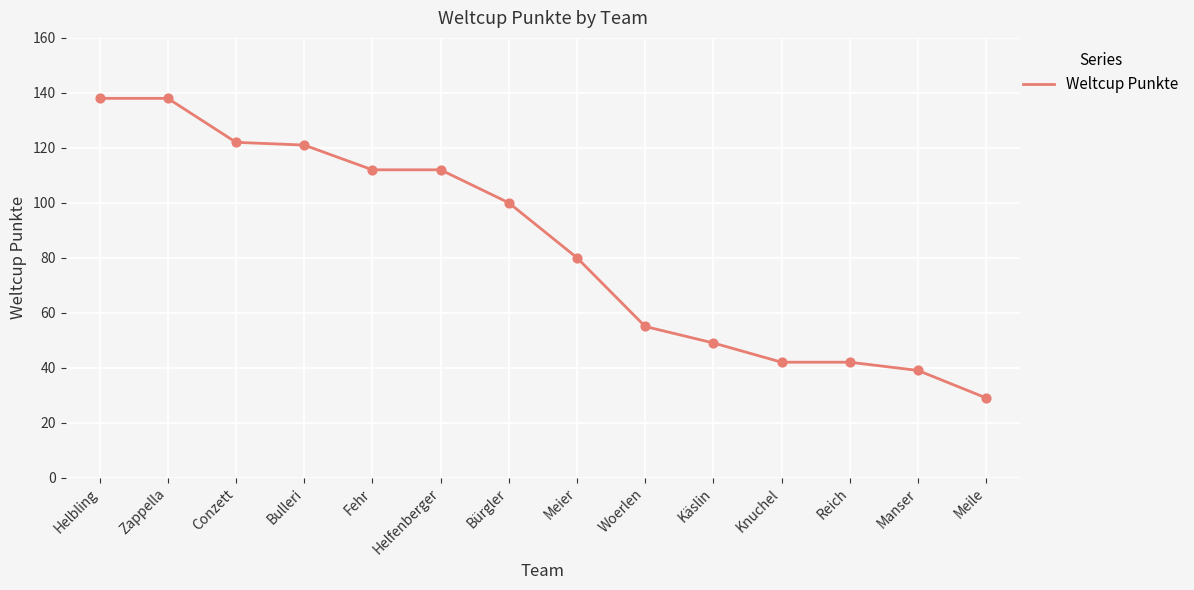

What is the change in value from Helbling to Bürgler?

-38